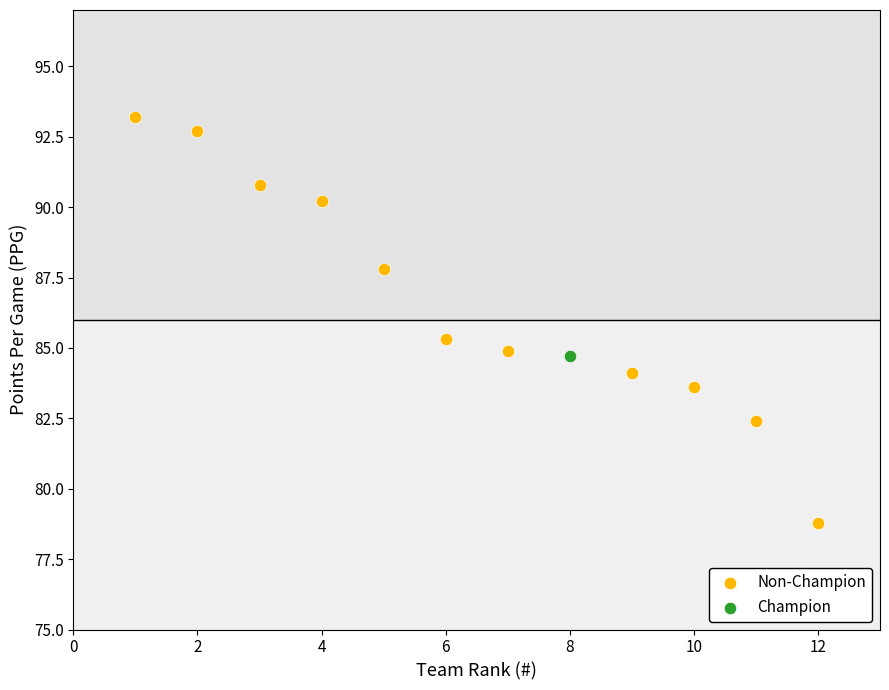

What are all the series names shown in the legend?

Non-Champion, Champion